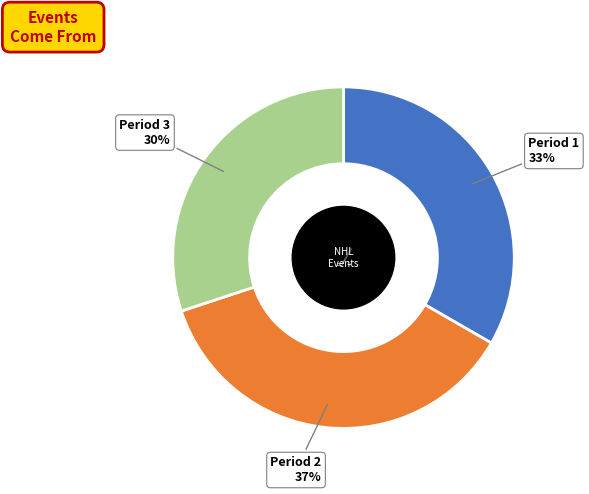

To the nearest percent, what is the average slice percentage?

33%